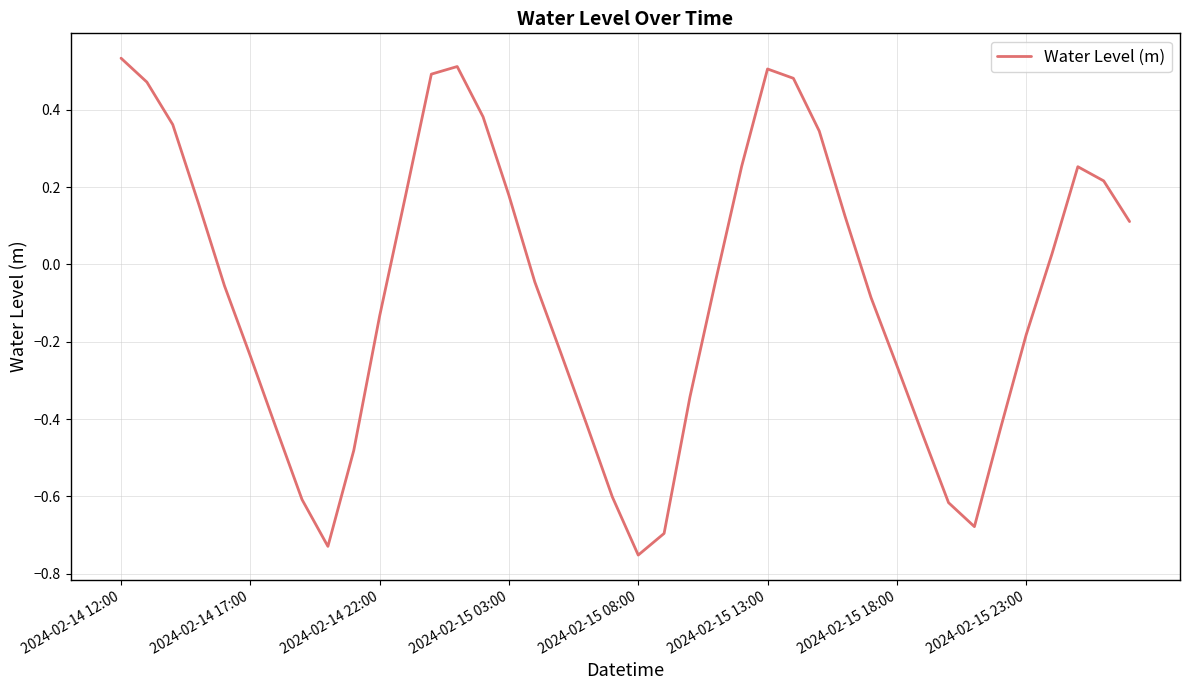

What is the difference between the maximum and minimum values?

1.3